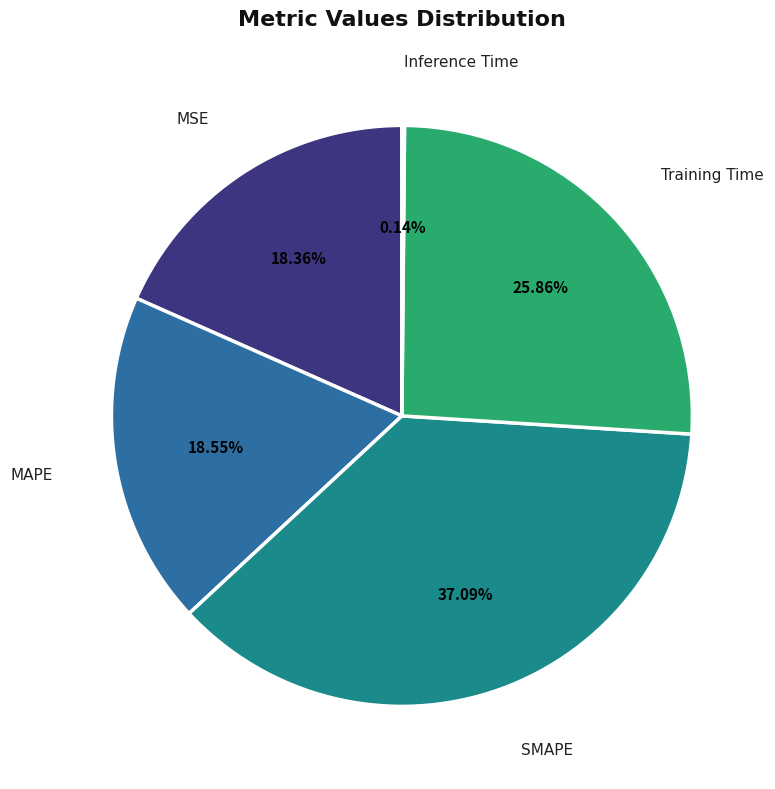

Approximately how many times larger is the value at MSE compared to SMAPE?

0.5